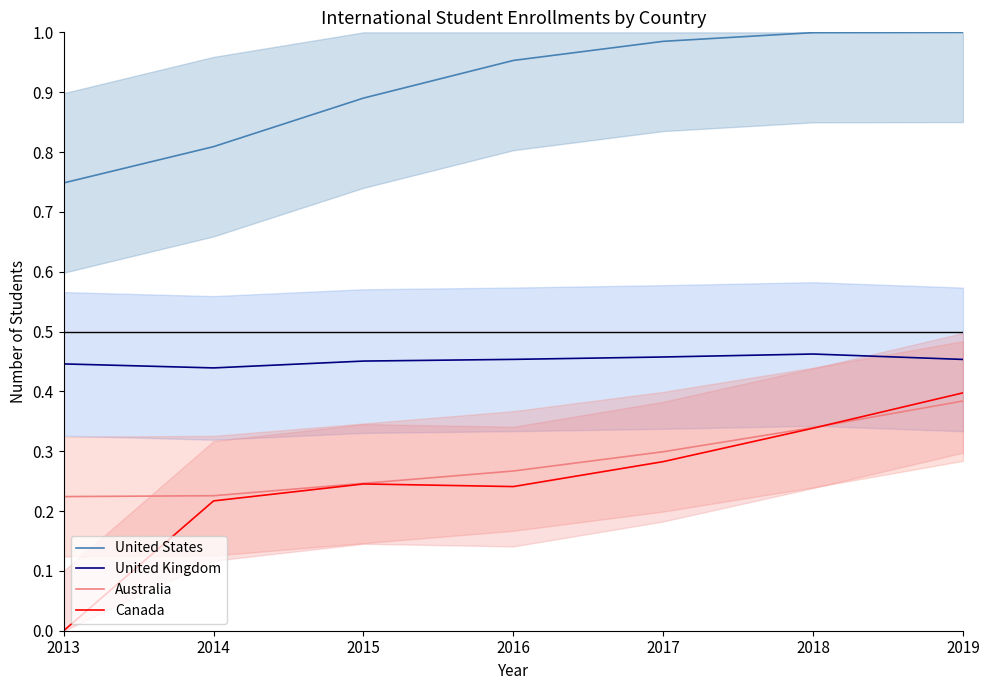

At which category is the sum across all series the highest?

2019